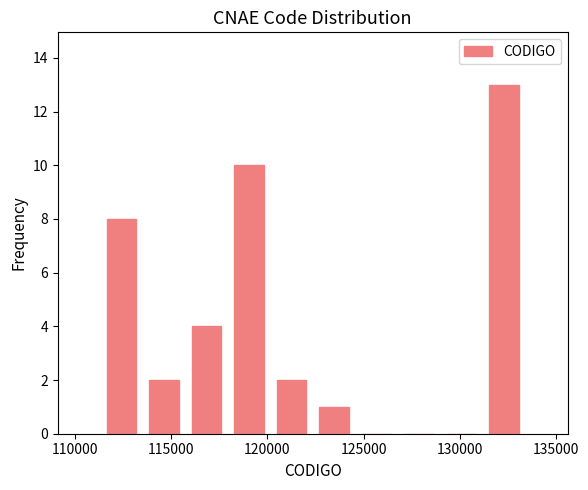

Reading left to right, transcribe this chart: for each bar, give the range it covers on the x-axis and its height. Neither the bar edges nor the heights are printed on the chart, so give them approximately, as read against the axes.

111500 to 113500: 8
113500 to 115500: 2
115500 to 118000: 4
118000 to 120000: 10
120000 to 122500: 2
122500 to 124500: 1
124500 to 127000: 0
127000 to 129000: 0
129000 to 131000: 0
131000 to 133500: 13